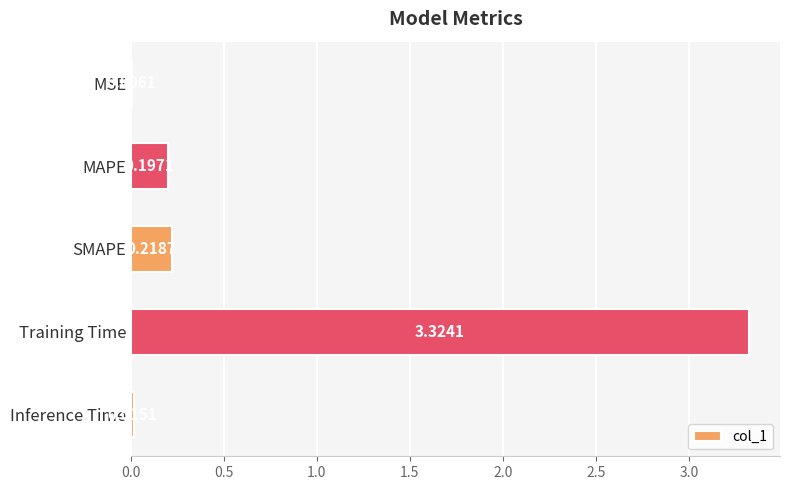

What is the sum of all values?

3.8